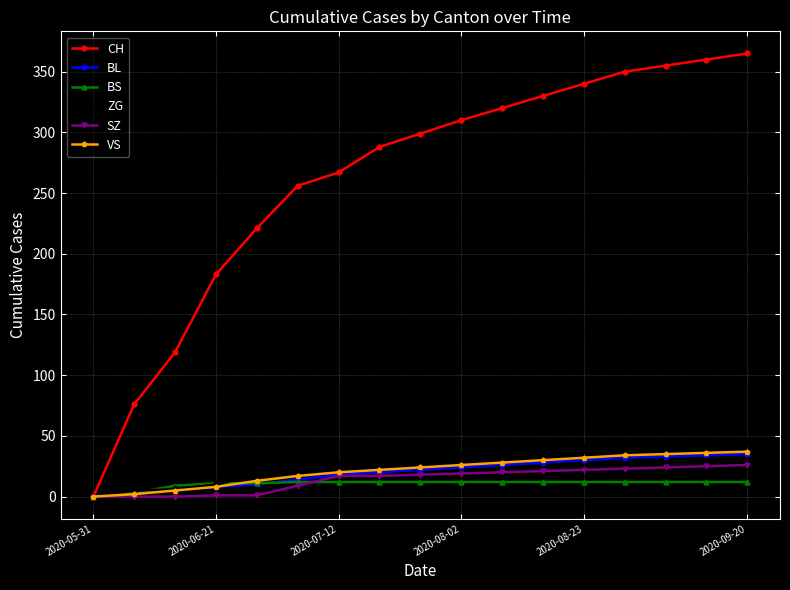

What is the highest value of the CH series?

365